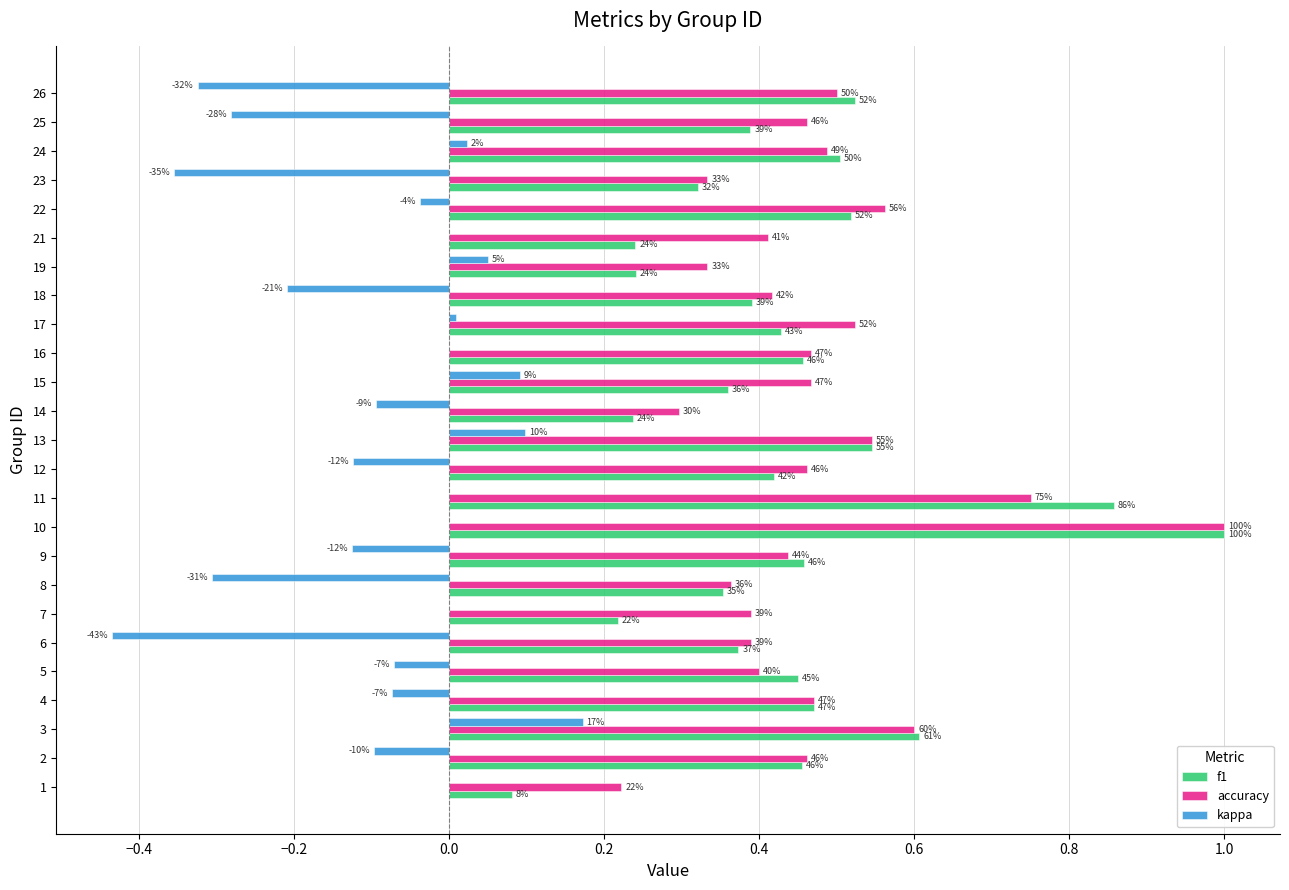

What are all the series names shown in the legend?

f1, accuracy, kappa